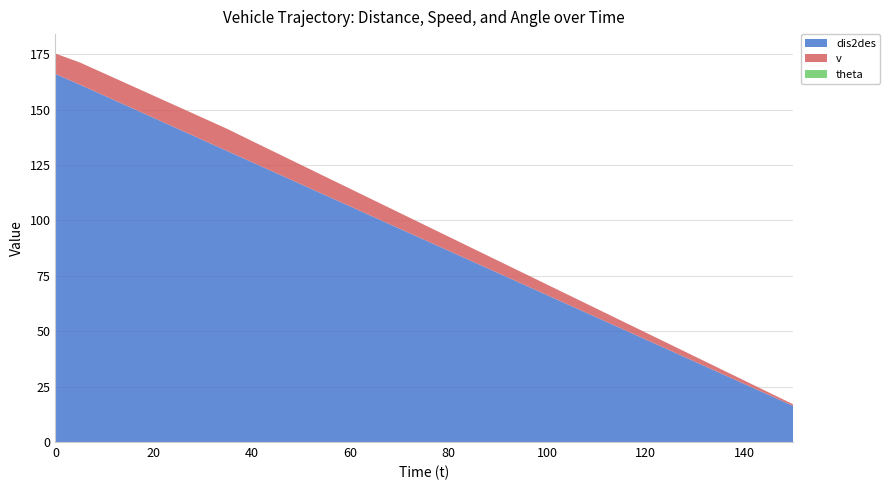

Reading right to left, transcribe all the data shown in this chart.

dis2des: 16.3	21.3	26.3	31.3	36.3	41.3	46.3	51.3	56.3	61.3	66.3	71.3	76.3	81.3	86.3	91.3	96.3	101.3	106.3	111.3	116.3	121.3	126.3	131.3	136.3	141.3	146.3	151.3	156.3	161.3	166.2
v: 0.7	1.1	1.5	1.9	2.3	2.7	3.1	3.5	3.9	4.3	4.7	5.1	5.5	5.9	6.3	6.7	7.1	7.5	7.9	8.3	8.7	9.1	9.5	10.0	10.0	10.0	10.0	10.0	10.0	10.0	9.2
theta: 0.0	0.0	0.0	0.0	0.0	0.0	0.0	0.0	0.0	0.0	0.0	0.0	0.0	0.0	0.0	0.0	0.0	0.0	0.0	0.0	0.0	0.0	0.0	0.0	0.0	0.0	0.0	0.0	0.0	0.0	0.0